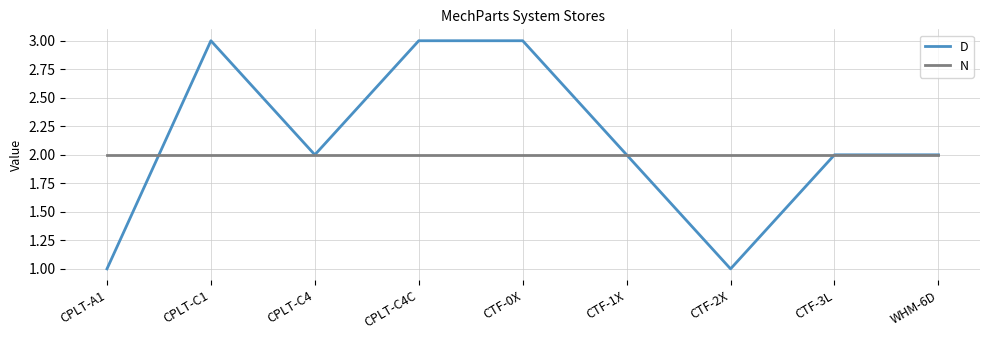

What is the maximum value shown in the chart?

3